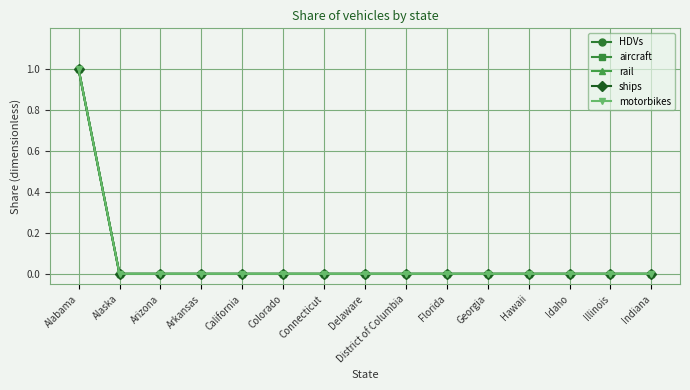

What is the label of the 2nd point from the left?

Alaska